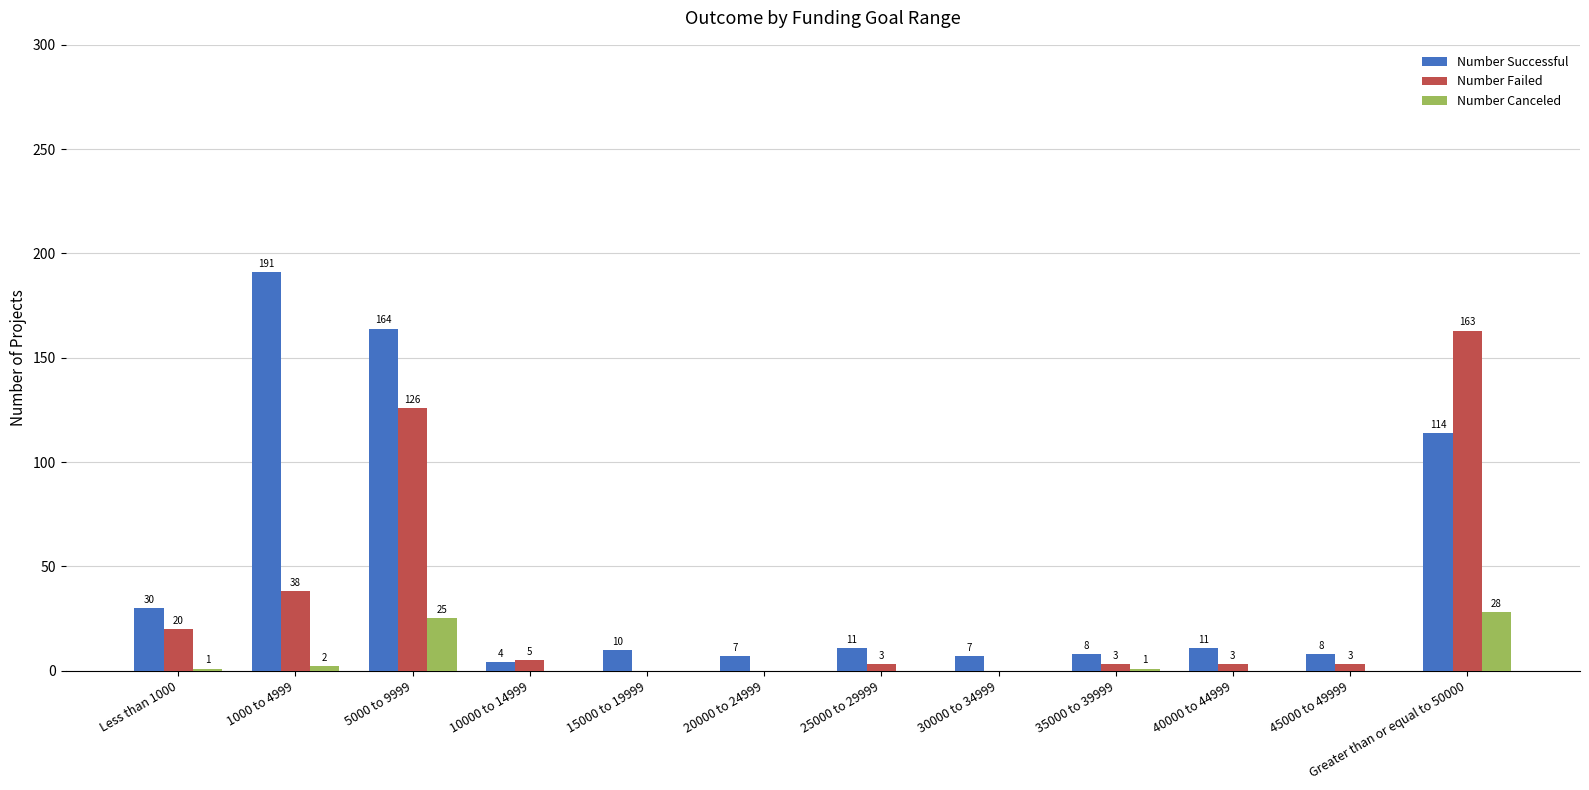

Which series has the largest total across all categories?

Number Successful